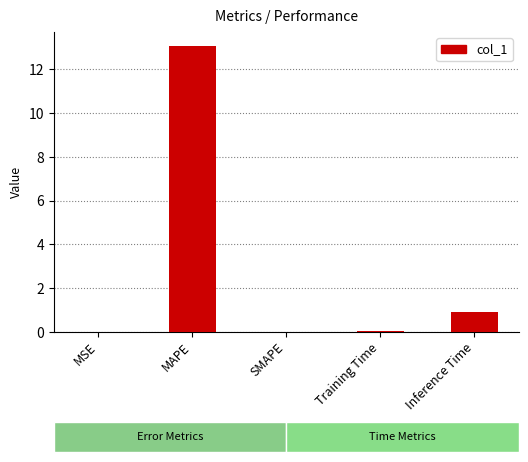

Between Inference Time and MAPE, which is larger?

MAPE